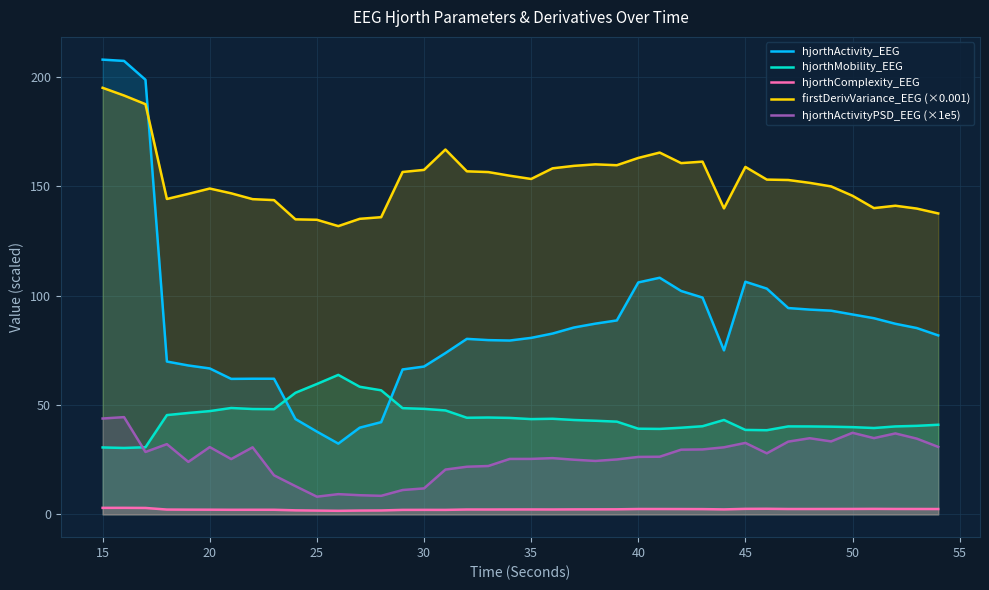

True or false: hjorthComplexity_EEG has a value of 3.0 at 15.

True